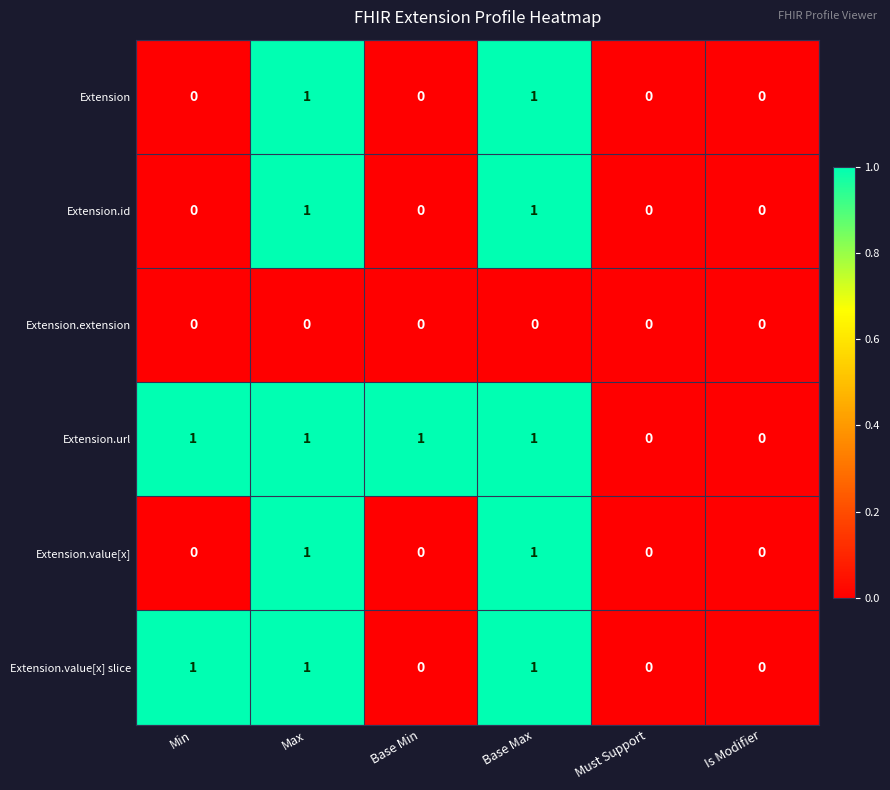

Which series has the largest total across all categories?

Extension.url